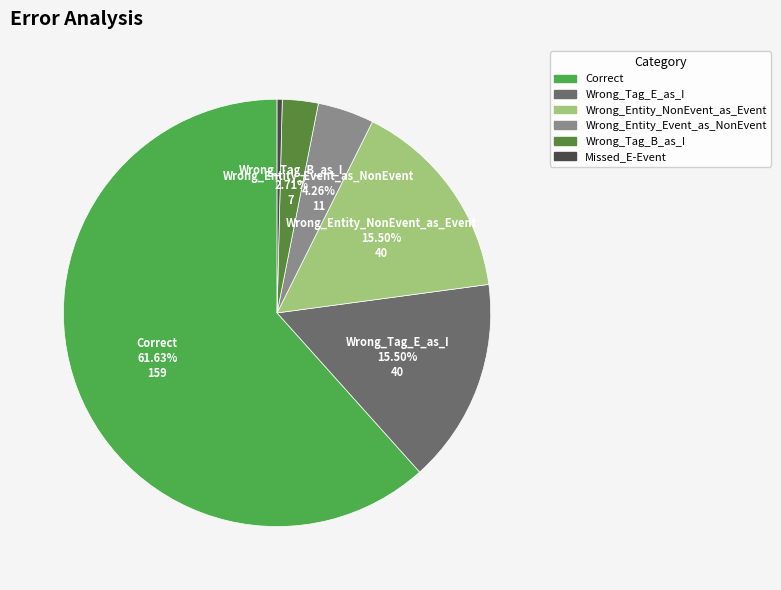

Is there any slice that represents more than half of the pie?

Yes